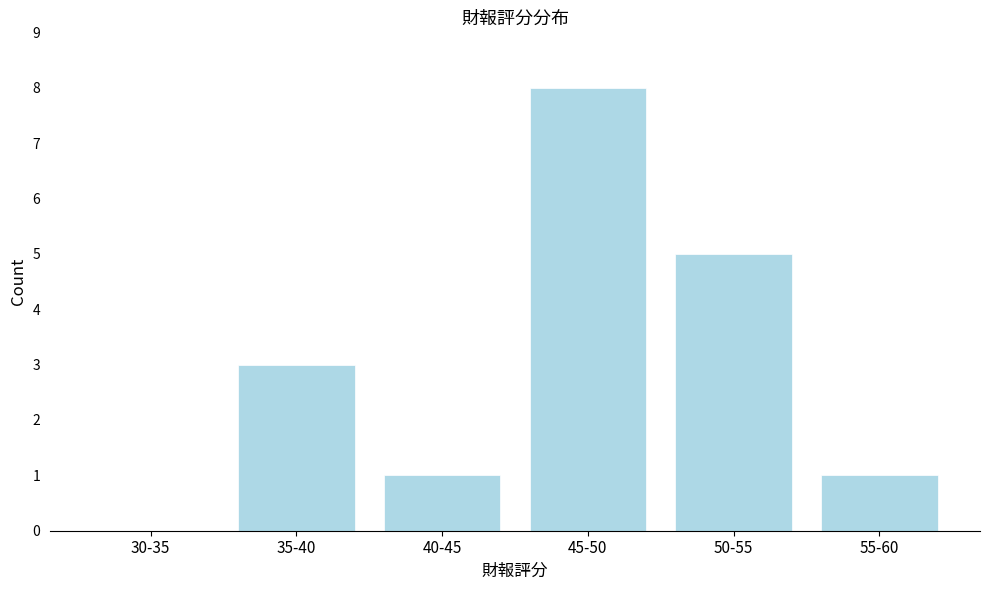

Reading left to right, transcribe all the data shown in this chart.

30-35=0	35-40=3	40-45=1	45-50=8	50-55=5	55-60=1